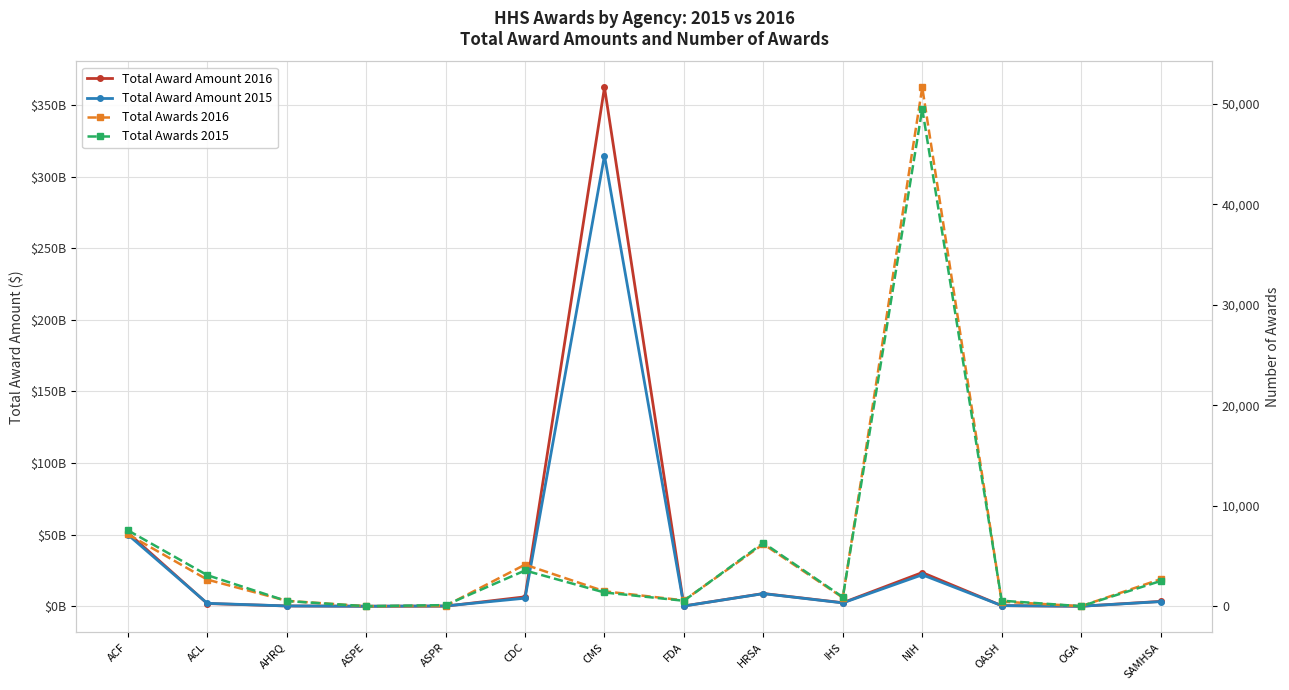

True or false: Total Award Amount 2016 and Total Awards 2016 intersect in this chart.

False